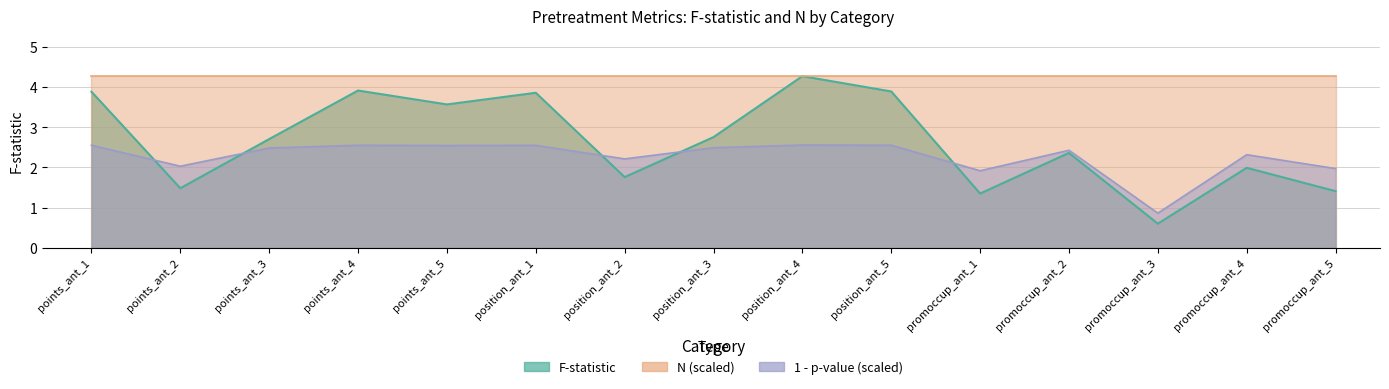

At which category is the sum across all series the highest?

position_ant_4